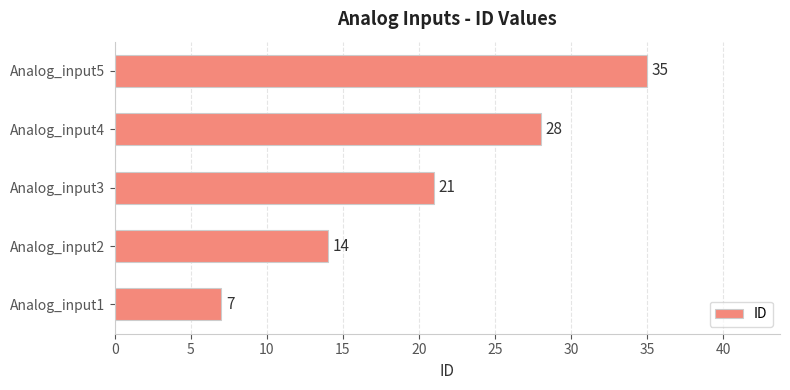

How many bars are there in total?

5